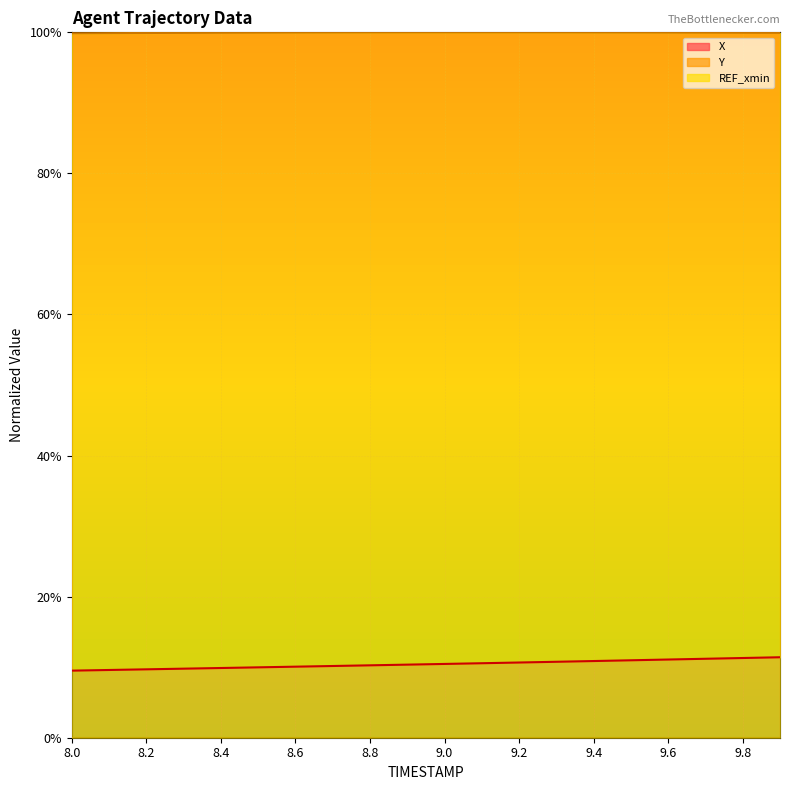

Which has a higher value, 9.7 or 9.6?

9.7